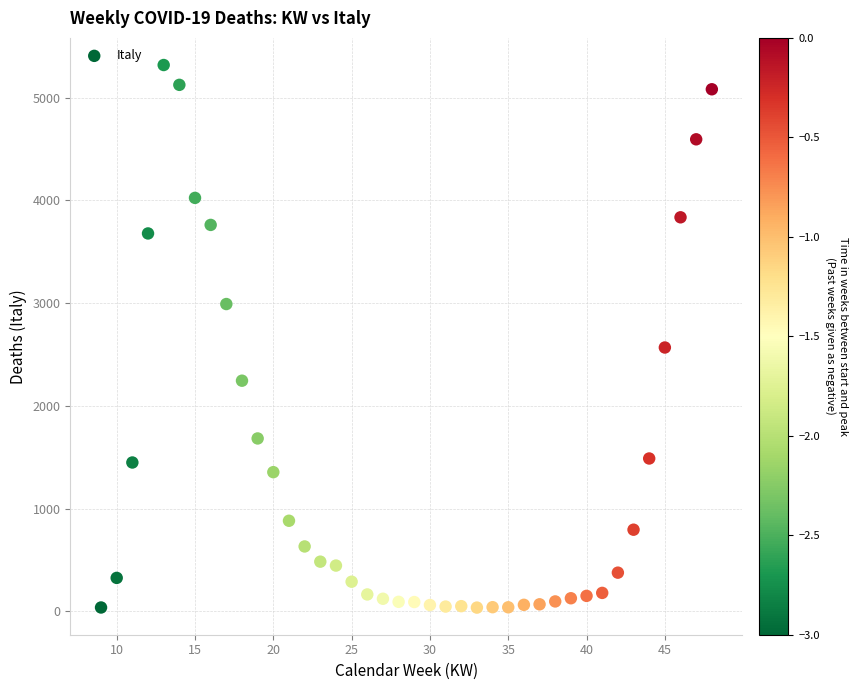

What is the range of Y values (max minus min)?

5280